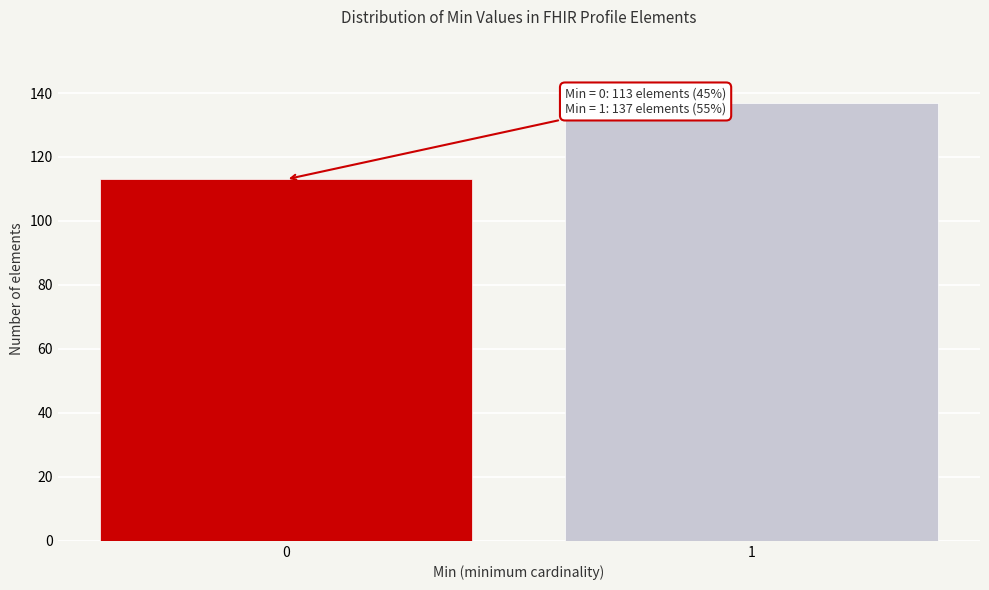

Reading left to right, transcribe all the data shown in this chart.

113	137